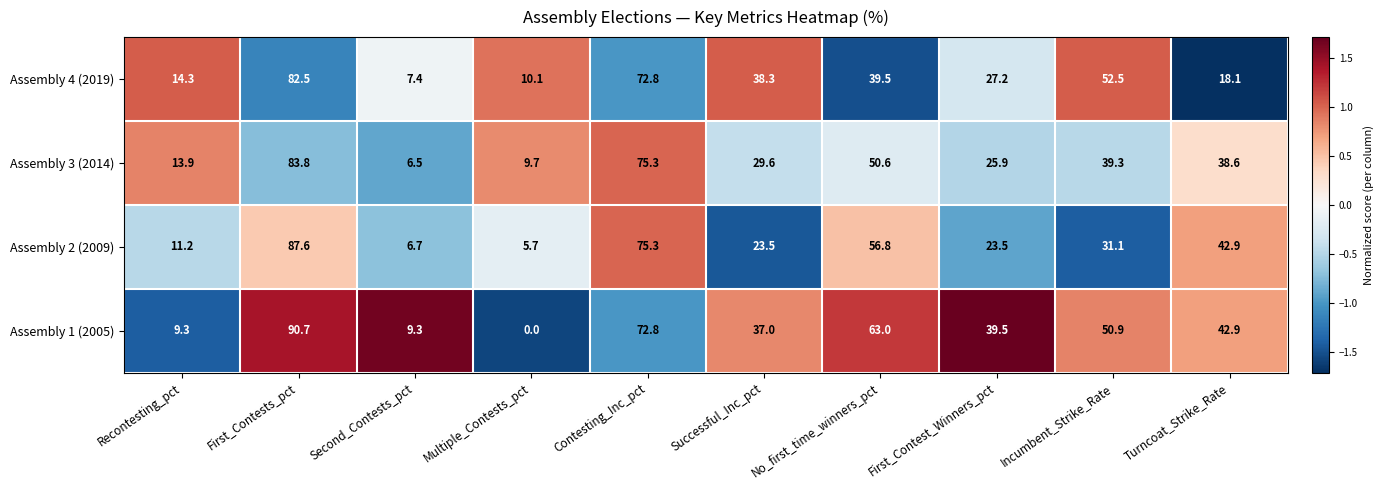

At which label does Assembly 1 (2005) first exceed 42?

First_Contests_pct